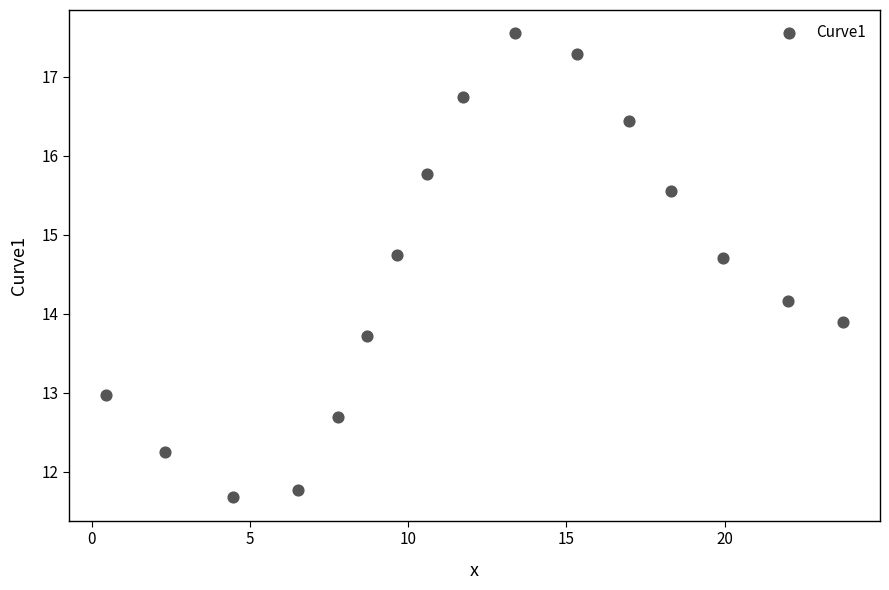

What Y value in the scatter plot is closest to 14?

13.9